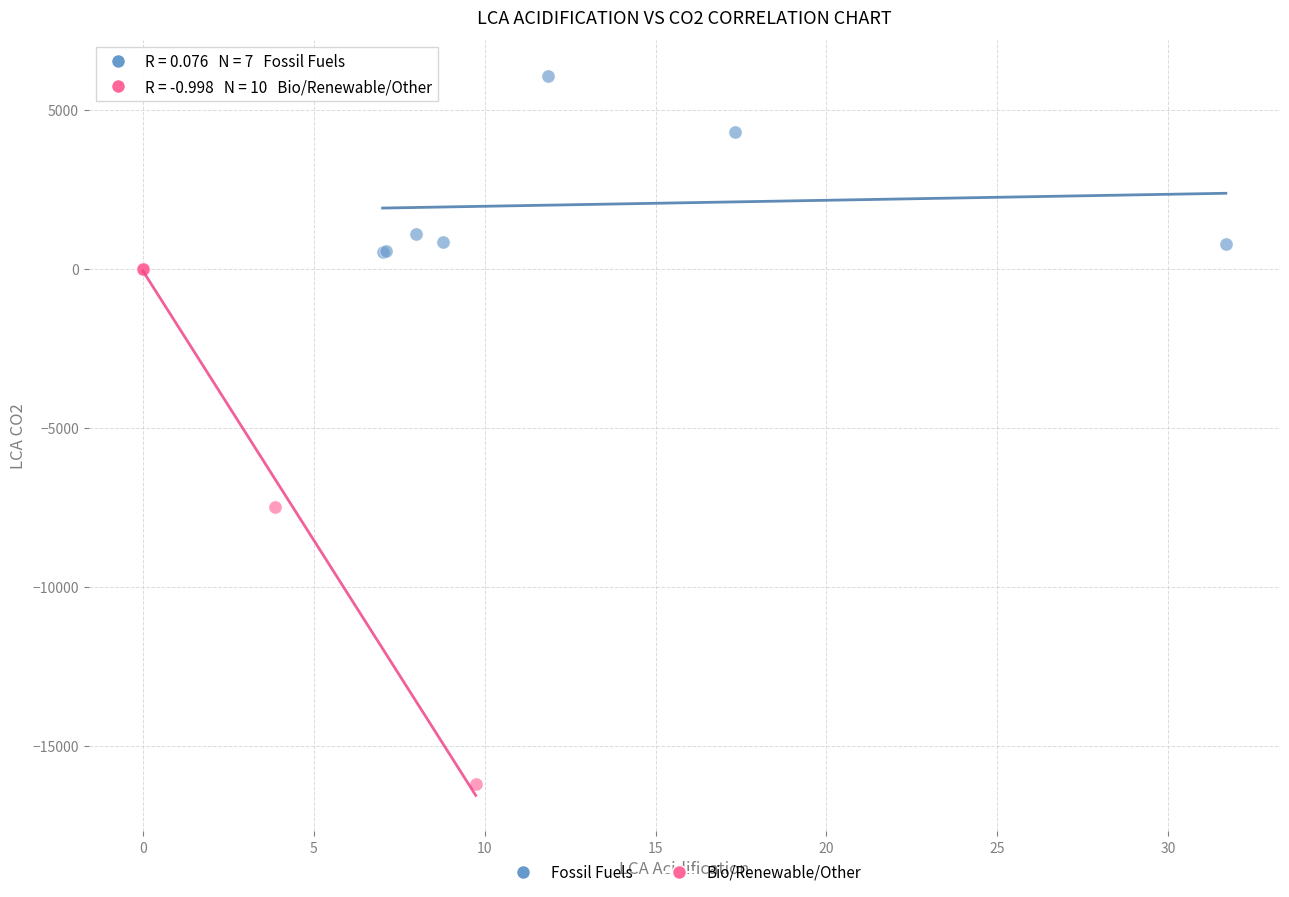

Which series has the widest spread of Y values?

Bio/Renewable/Other